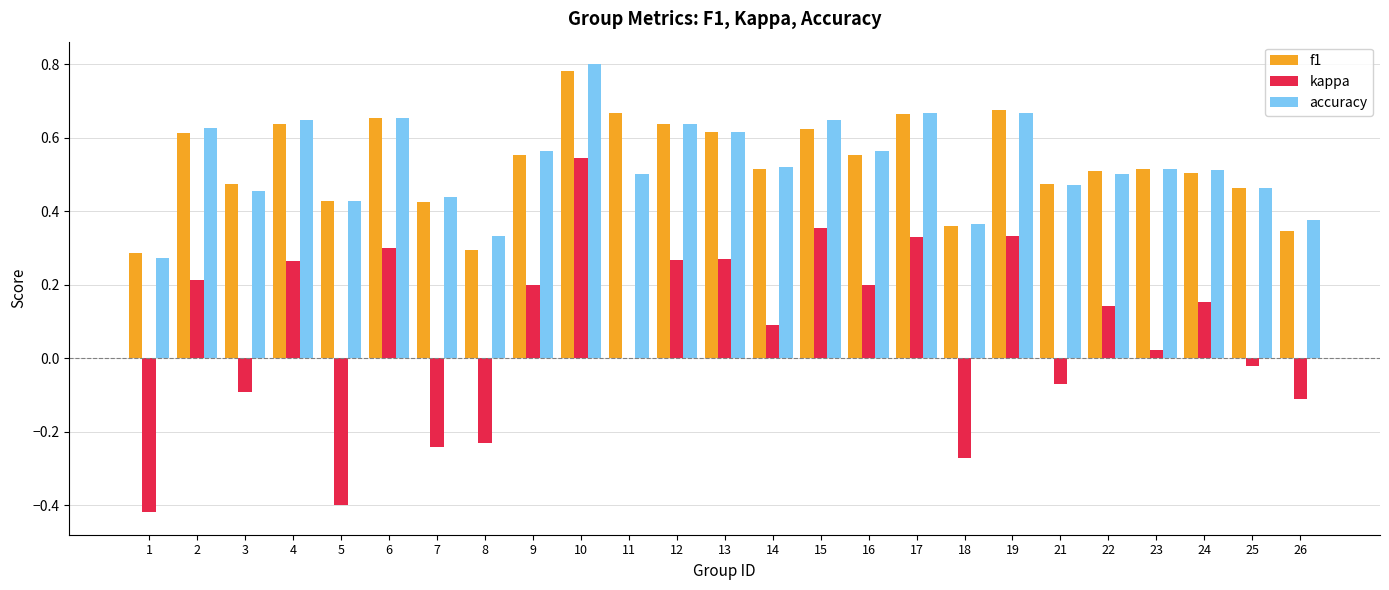

Which series changed the most between 7 and 12?

kappa